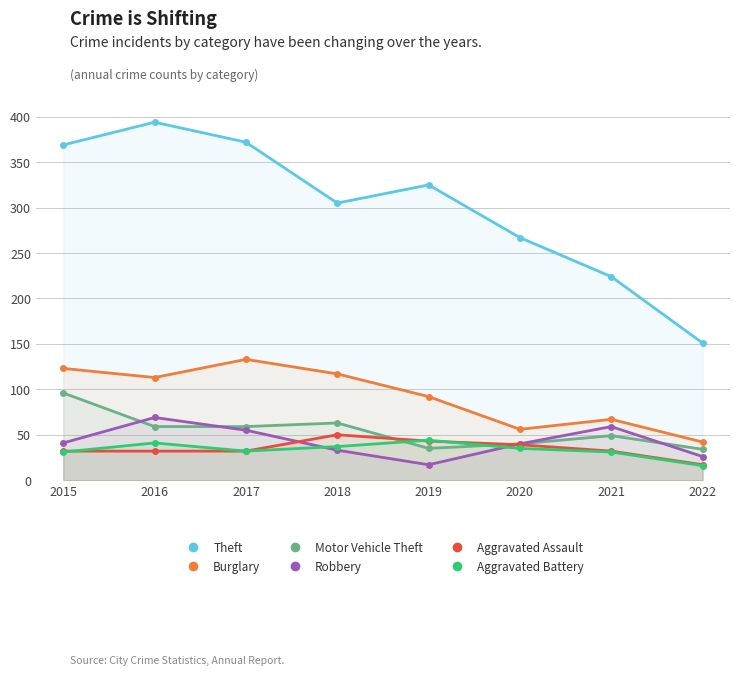

Count the number of data series in this chart.

6